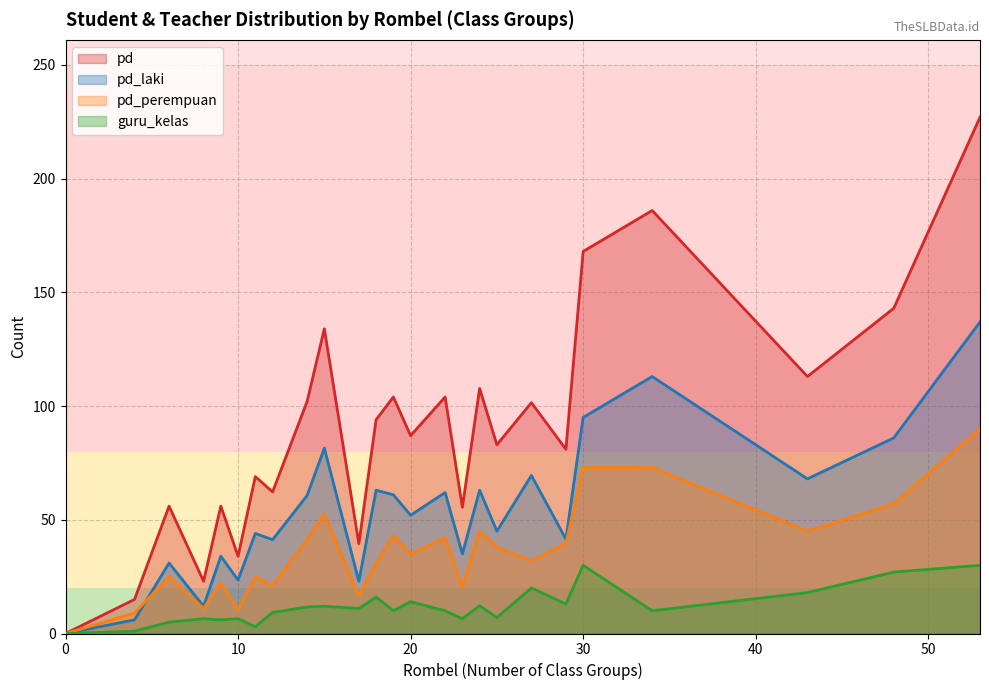

Between 0 and 17, which series saw the biggest shift?

pd